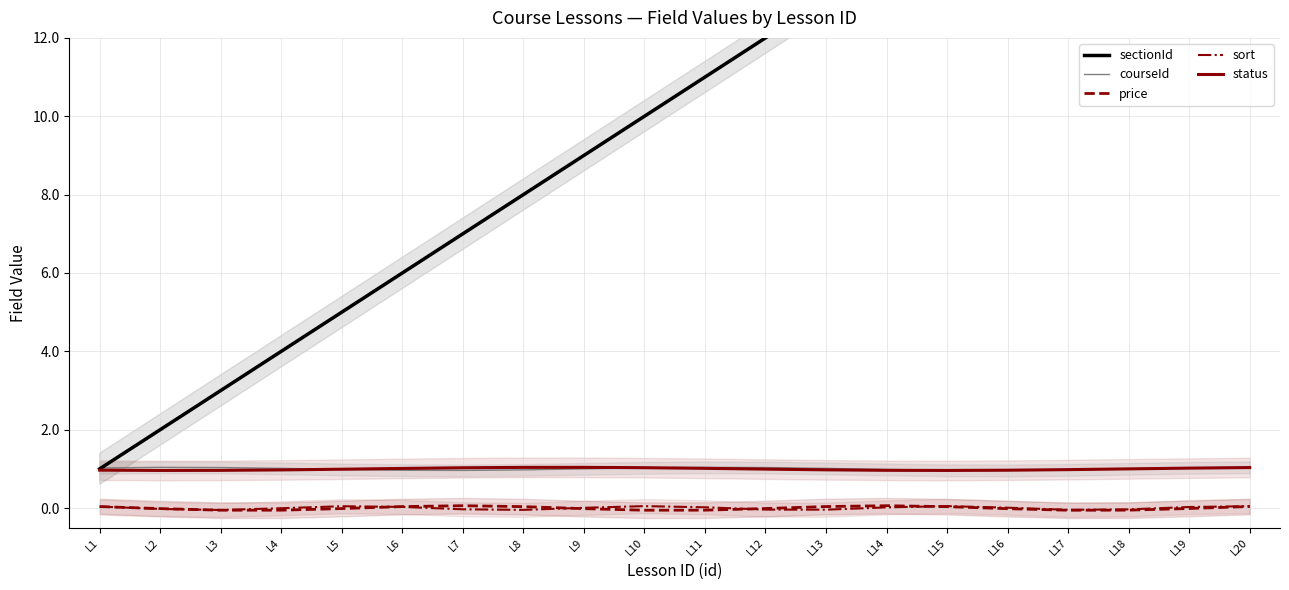

True or false: status has a value of 0.3 at L14.

False